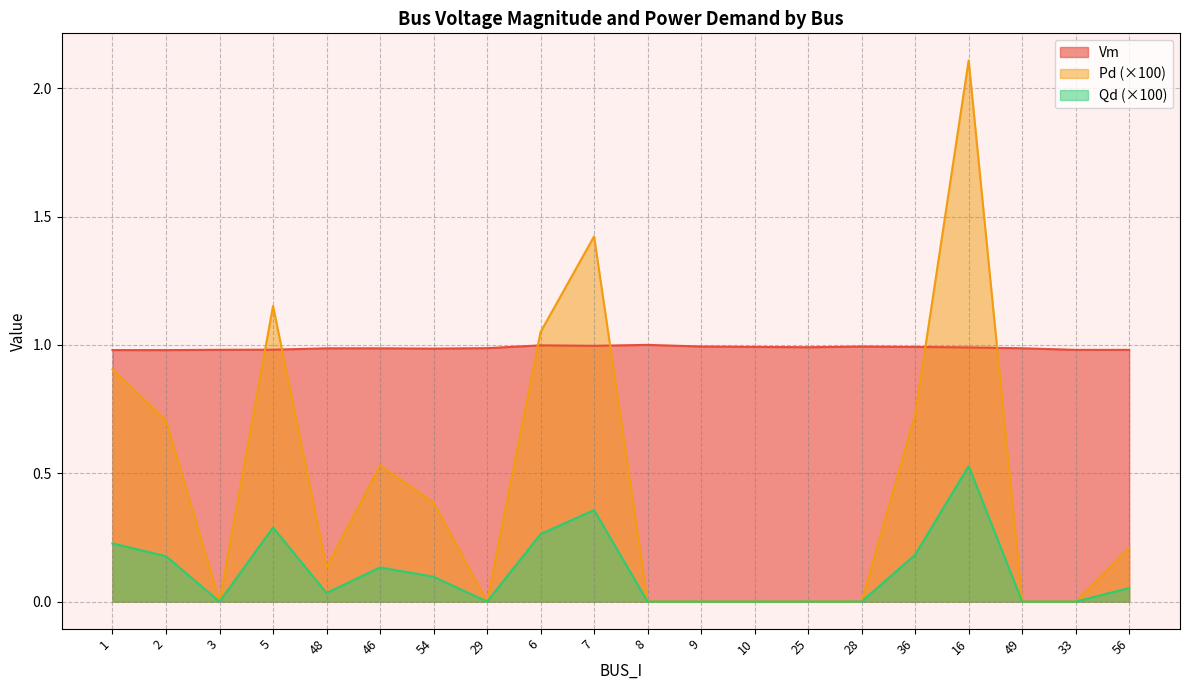

True or false: Vm and Pd cross at least once.

False